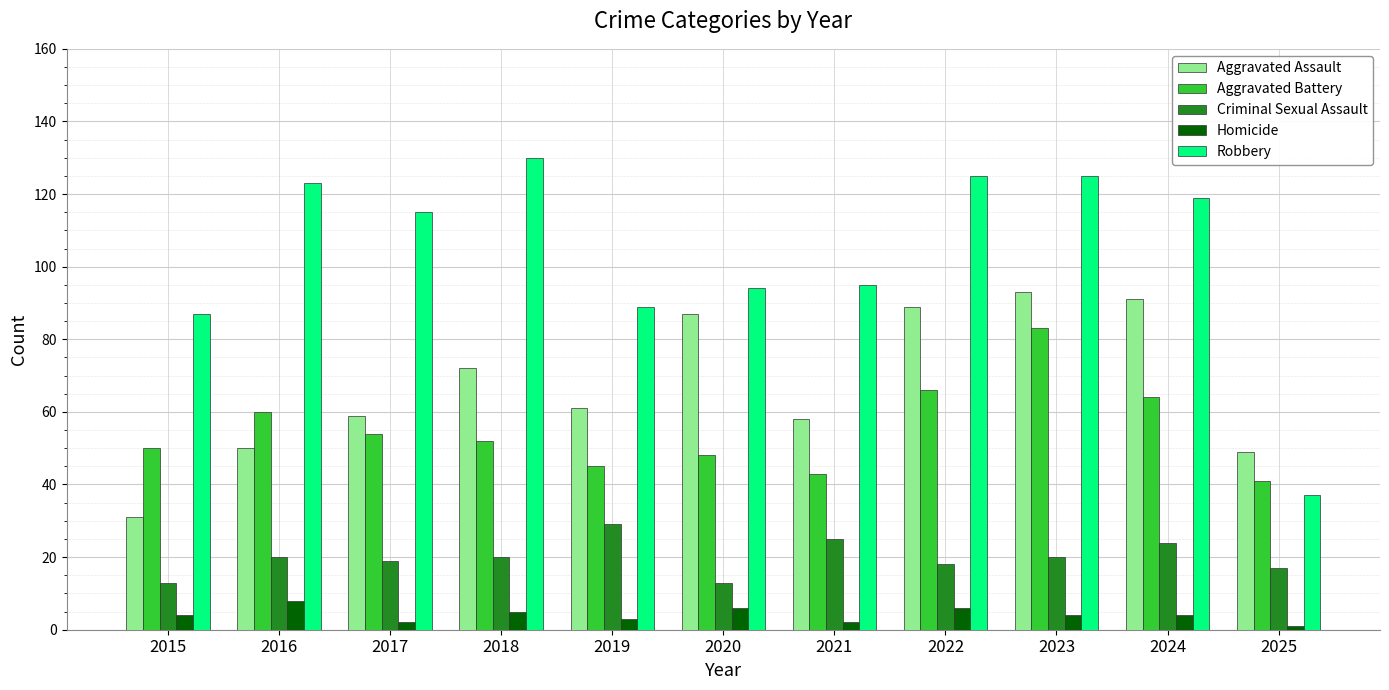

Count the number of data series in this chart.

5